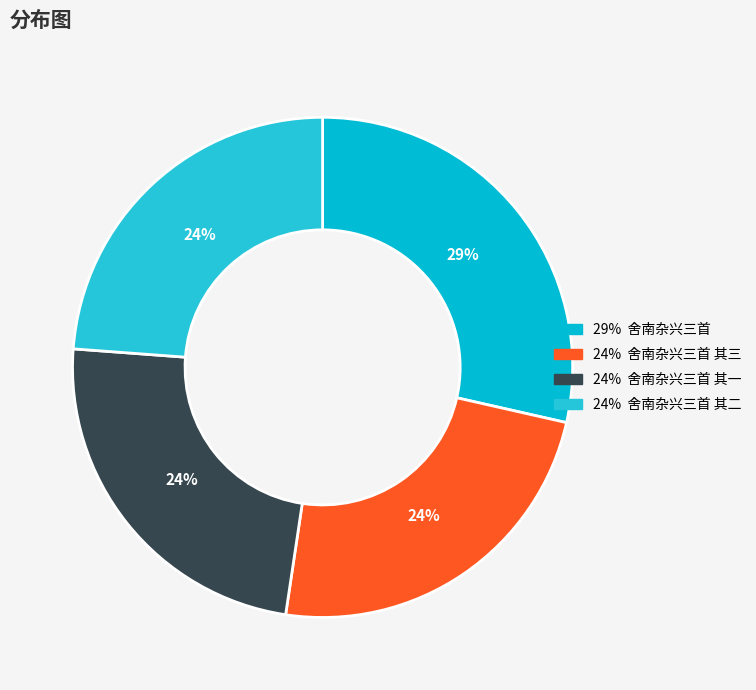

To the nearest percent, what is the average slice percentage?

25%